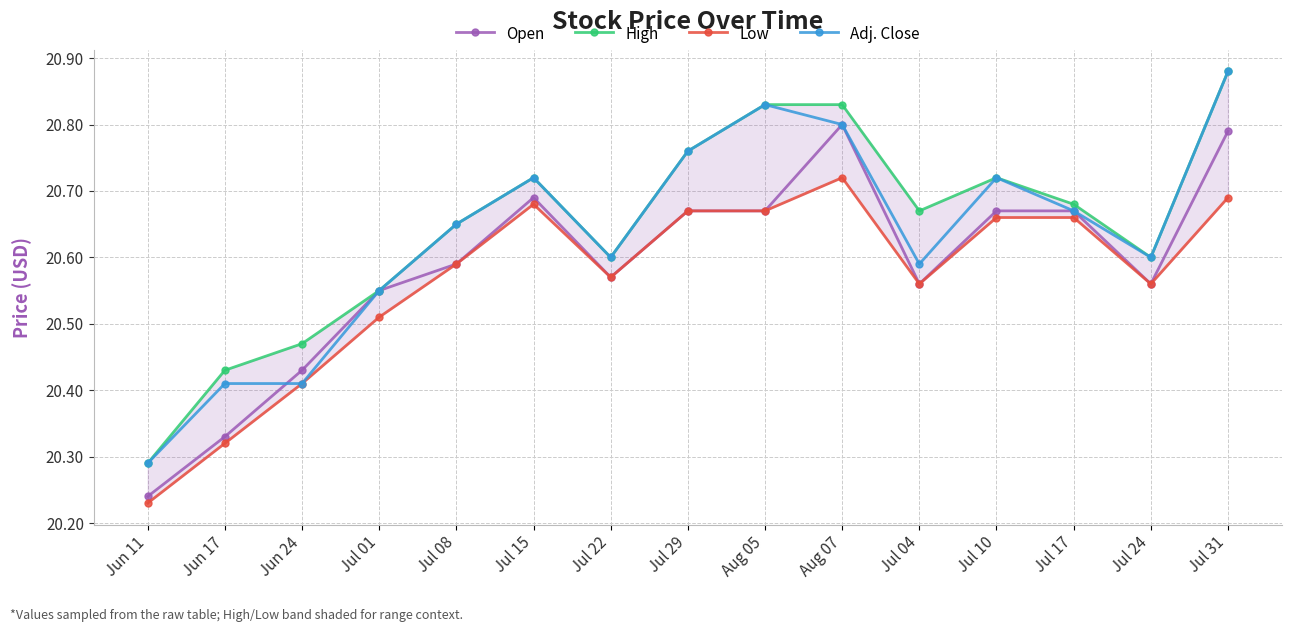

Reading left to right, extract all data points from this chart.

Open: 20.2	20.3	20.4	20.6	20.6	20.7	20.6	20.7	20.7	20.8	20.6	20.7	20.7	20.6	20.8
High: 20.3	20.4	20.5	20.6	20.6	20.7	20.6	20.8	20.8	20.8	20.7	20.7	20.7	20.6	20.9
Low: 20.2	20.3	20.4	20.5	20.6	20.7	20.6	20.7	20.7	20.7	20.6	20.7	20.7	20.6	20.7
Adj. Close: 20.3	20.4	20.4	20.6	20.6	20.7	20.6	20.8	20.8	20.8	20.6	20.7	20.7	20.6	20.9